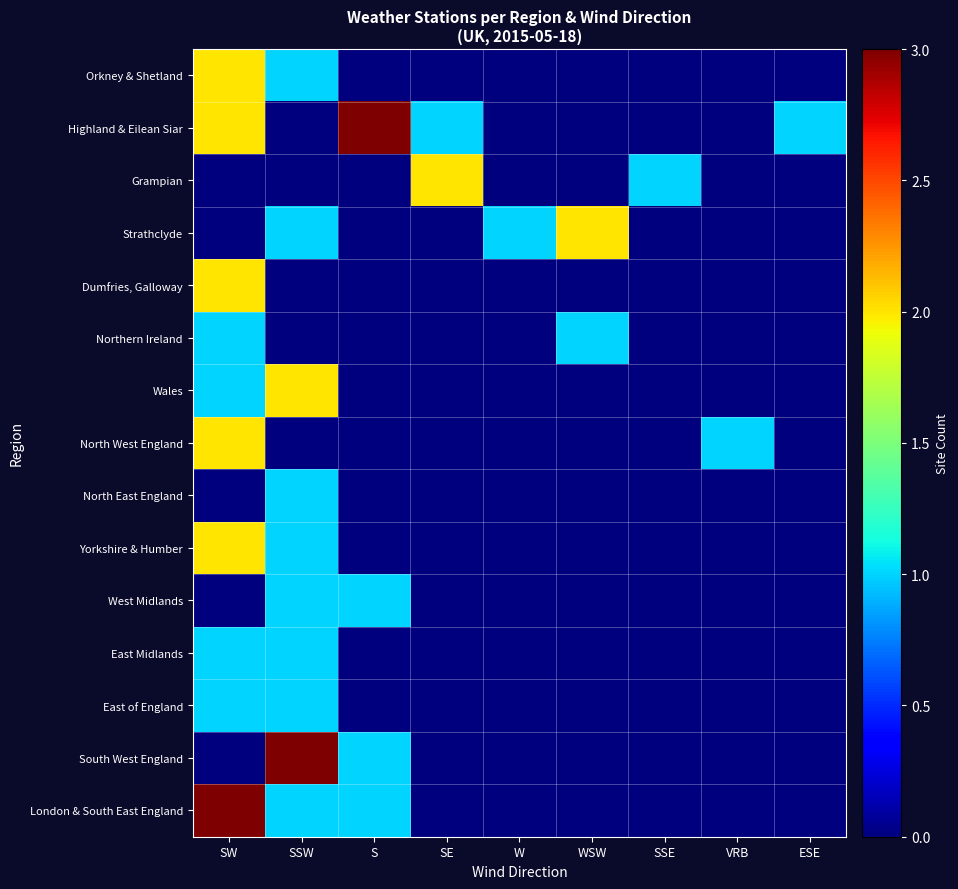

At ESE, list the series in order from smallest to largest.

Orkney & Shetland, Grampian, Strathclyde, Dumfries, Galloway, Northern Ireland, Wales, North West England, North East England, Yorkshire & Humber, West Midlands, East Midlands, East of England, South West England, London & South East England, Highland & Eilean Siar